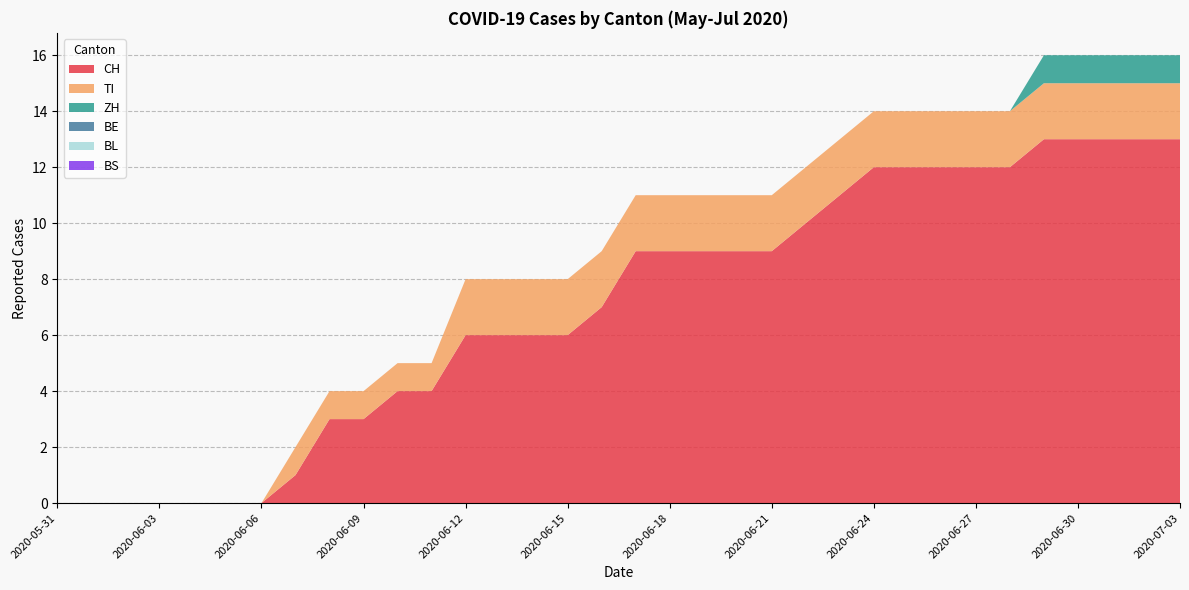

Reading left to right, extract all data points from this chart.

CH: 2020-05-31=0	2020-06-01=0	2020-06-02=0	2020-06-03=0	2020-06-04=0	2020-06-05=0	2020-06-06=0	2020-06-07=1	2020-06-08=3	2020-06-09=3	2020-06-10=4	2020-06-11=4	2020-06-12=6	2020-06-13=6	2020-06-14=6	2020-06-15=6	2020-06-16=7	2020-06-17=9	2020-06-18=9	2020-06-19=9	2020-06-20=9	2020-06-21=9	2020-06-22=10	2020-06-23=11	2020-06-24=12	2020-06-25=12	2020-06-26=12	2020-06-27=12	2020-06-28=12	2020-06-29=13	2020-06-30=13	2020-07-01=13	2020-07-02=13	2020-07-03=13
TI: 2020-05-31=0	2020-06-01=0	2020-06-02=0	2020-06-03=0	2020-06-04=0	2020-06-05=0	2020-06-06=0	2020-06-07=1	2020-06-08=1	2020-06-09=1	2020-06-10=1	2020-06-11=1	2020-06-12=2	2020-06-13=2	2020-06-14=2	2020-06-15=2	2020-06-16=2	2020-06-17=2	2020-06-18=2	2020-06-19=2	2020-06-20=2	2020-06-21=2	2020-06-22=2	2020-06-23=2	2020-06-24=2	2020-06-25=2	2020-06-26=2	2020-06-27=2	2020-06-28=2	2020-06-29=2	2020-06-30=2	2020-07-01=2	2020-07-02=2	2020-07-03=2
ZH: 2020-05-31=0	2020-06-01=0	2020-06-02=0	2020-06-03=0	2020-06-04=0	2020-06-05=0	2020-06-06=0	2020-06-07=0	2020-06-08=0	2020-06-09=0	2020-06-10=0	2020-06-11=0	2020-06-12=0	2020-06-13=0	2020-06-14=0	2020-06-15=0	2020-06-16=0	2020-06-17=0	2020-06-18=0	2020-06-19=0	2020-06-20=0	2020-06-21=0	2020-06-22=0	2020-06-23=0	2020-06-24=0	2020-06-25=0	2020-06-26=0	2020-06-27=0	2020-06-28=0	2020-06-29=1	2020-06-30=1	2020-07-01=1	2020-07-02=1	2020-07-03=1
BE: 2020-05-31=0	2020-06-01=0	2020-06-02=0	2020-06-03=0	2020-06-04=0	2020-06-05=0	2020-06-06=0	2020-06-07=0	2020-06-08=0	2020-06-09=0	2020-06-10=0	2020-06-11=0	2020-06-12=0	2020-06-13=0	2020-06-14=0	2020-06-15=0	2020-06-16=0	2020-06-17=0	2020-06-18=0	2020-06-19=0	2020-06-20=0	2020-06-21=0	2020-06-22=0	2020-06-23=0	2020-06-24=0	2020-06-25=0	2020-06-26=0	2020-06-27=0	2020-06-28=0	2020-06-29=0	2020-06-30=0	2020-07-01=0	2020-07-02=0	2020-07-03=0
BL: 2020-05-31=0	2020-06-01=0	2020-06-02=0	2020-06-03=0	2020-06-04=0	2020-06-05=0	2020-06-06=0	2020-06-07=0	2020-06-08=0	2020-06-09=0	2020-06-10=0	2020-06-11=0	2020-06-12=0	2020-06-13=0	2020-06-14=0	2020-06-15=0	2020-06-16=0	2020-06-17=0	2020-06-18=0	2020-06-19=0	2020-06-20=0	2020-06-21=0	2020-06-22=0	2020-06-23=0	2020-06-24=0	2020-06-25=0	2020-06-26=0	2020-06-27=0	2020-06-28=0	2020-06-29=0	2020-06-30=0	2020-07-01=0	2020-07-02=0	2020-07-03=0
BS: 2020-05-31=0	2020-06-01=0	2020-06-02=0	2020-06-03=0	2020-06-04=0	2020-06-05=0	2020-06-06=0	2020-06-07=0	2020-06-08=0	2020-06-09=0	2020-06-10=0	2020-06-11=0	2020-06-12=0	2020-06-13=0	2020-06-14=0	2020-06-15=0	2020-06-16=0	2020-06-17=0	2020-06-18=0	2020-06-19=0	2020-06-20=0	2020-06-21=0	2020-06-22=0	2020-06-23=0	2020-06-24=0	2020-06-25=0	2020-06-26=0	2020-06-27=0	2020-06-28=0	2020-06-29=0	2020-06-30=0	2020-07-01=0	2020-07-02=0	2020-07-03=0